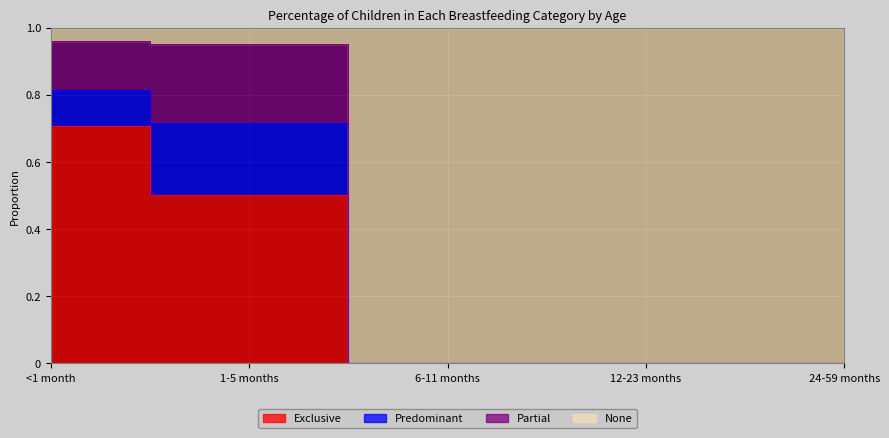

True or false: None has more than 2 interior local peaks.

False